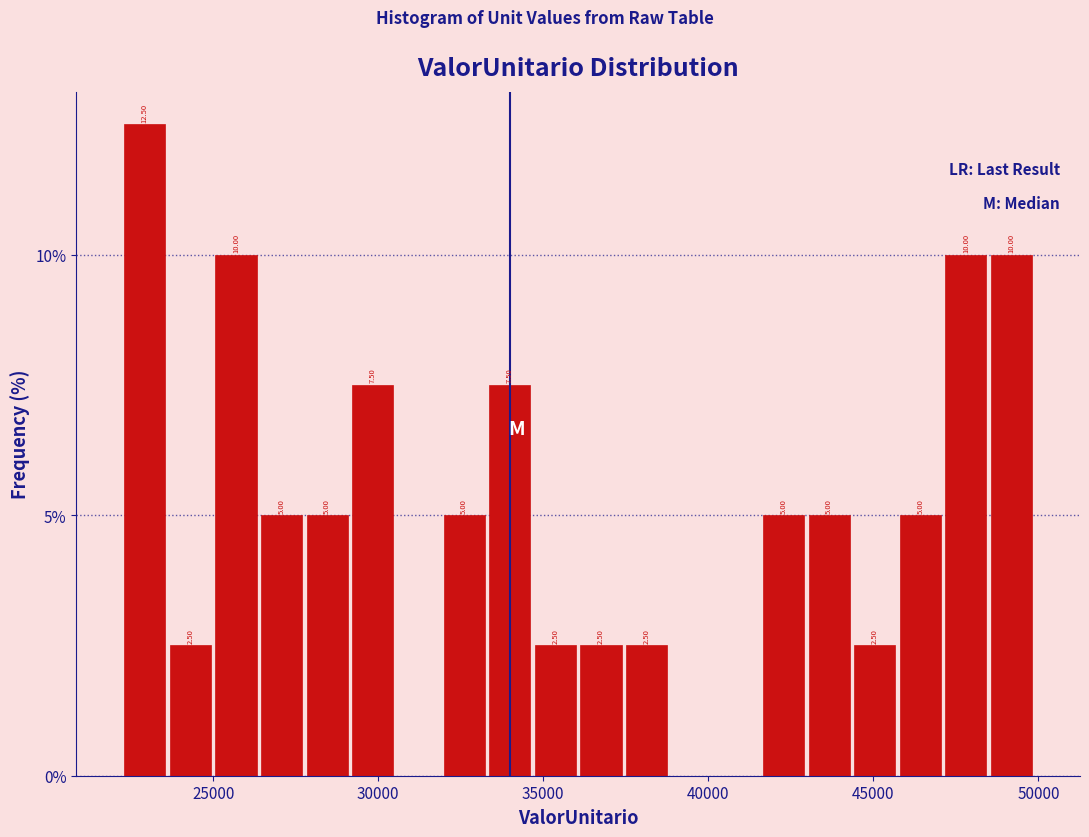

Around what value on the x-axis is the tallest bar? Give the approximate position of its centre, as read against the axis.

23000